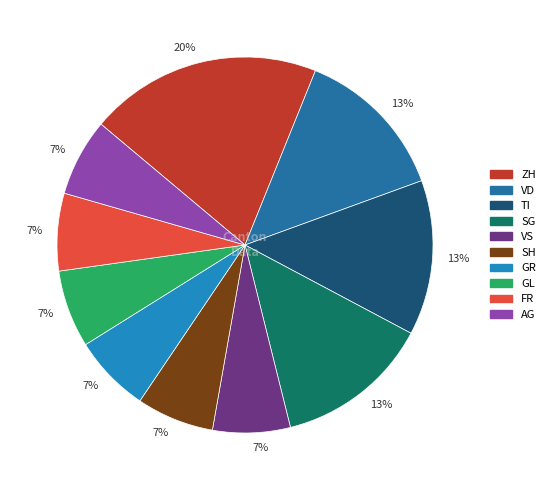

Does any single category account for the majority?

No